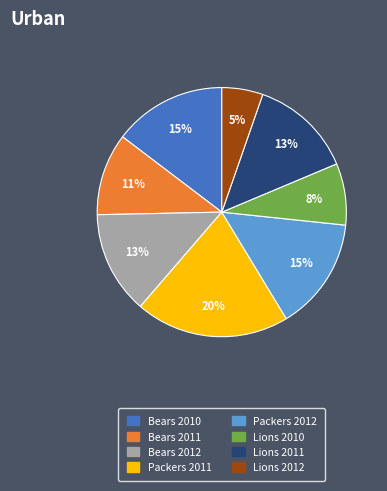

To the nearest percent, what is the average slice percentage?

12%